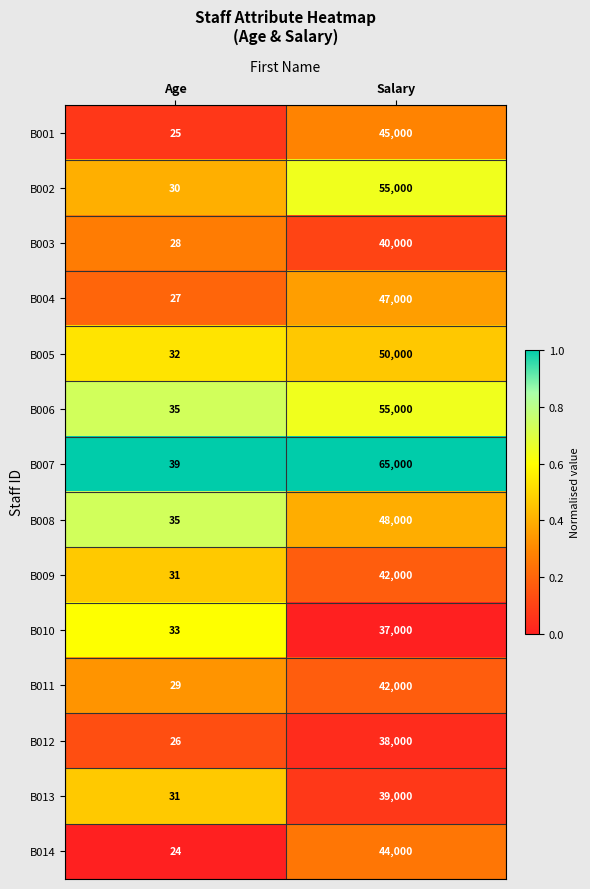

What is the approximate value of B014 at Age, to the nearest 10?

20